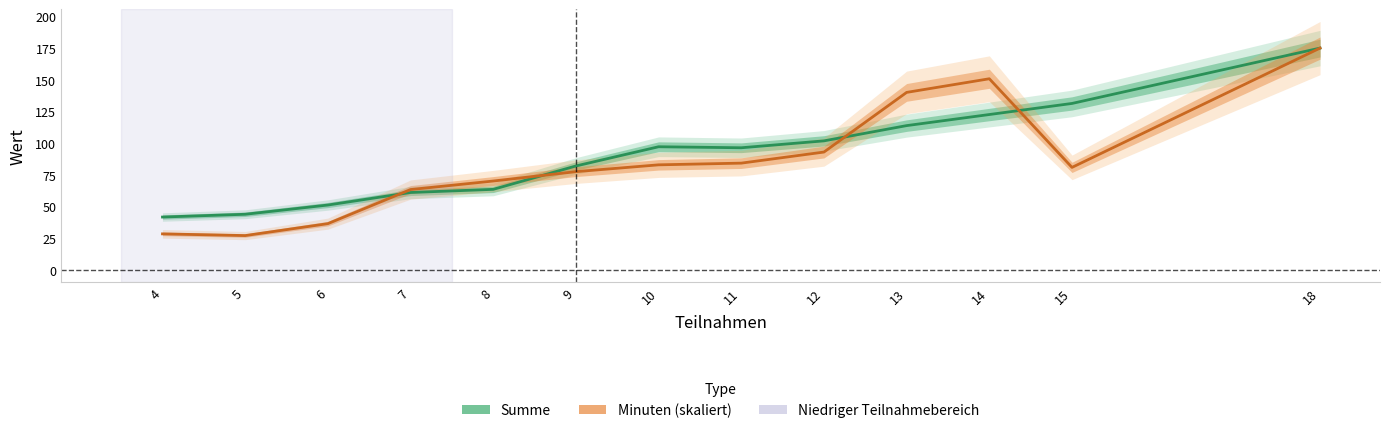

In Summe, how many points are higher than both neighbors (excluding endpoints)?

1